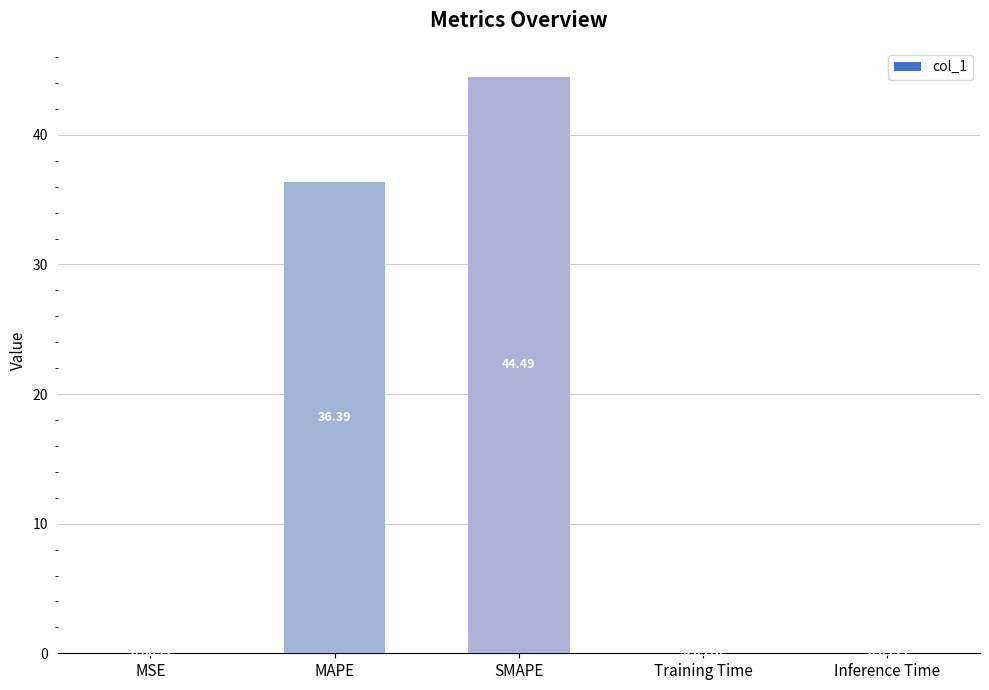

Are the bars grouped side by side (vs. stacked)?

No